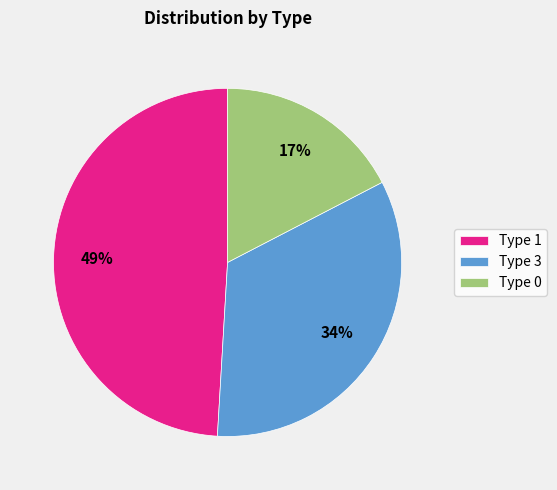

Is there any slice that represents more than half of the pie?

No